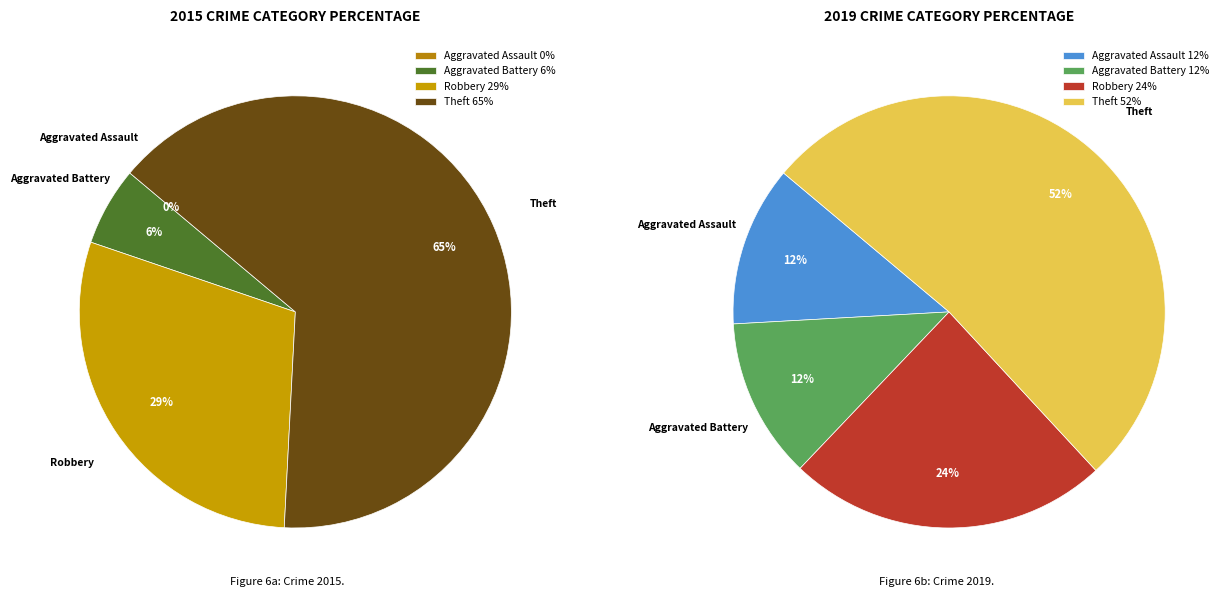

Combined, what portion of the pie is 2 and values_2019?

36.0%